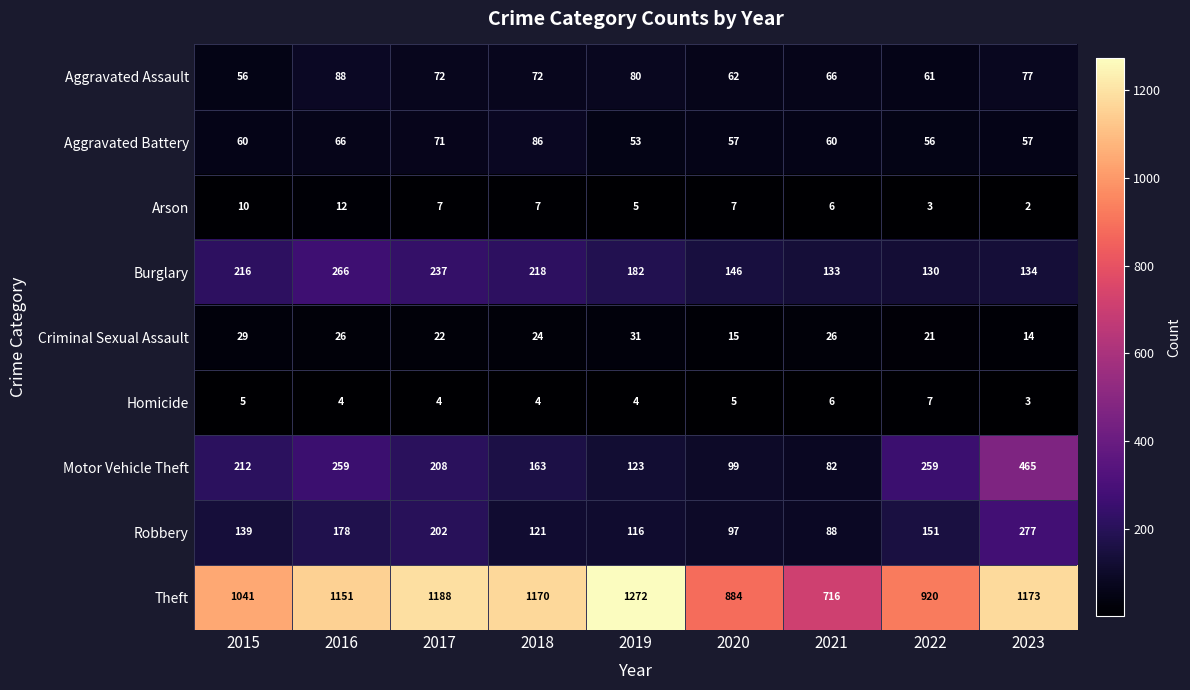

What is the difference between the maximum and minimum values in the Robbery series?

189